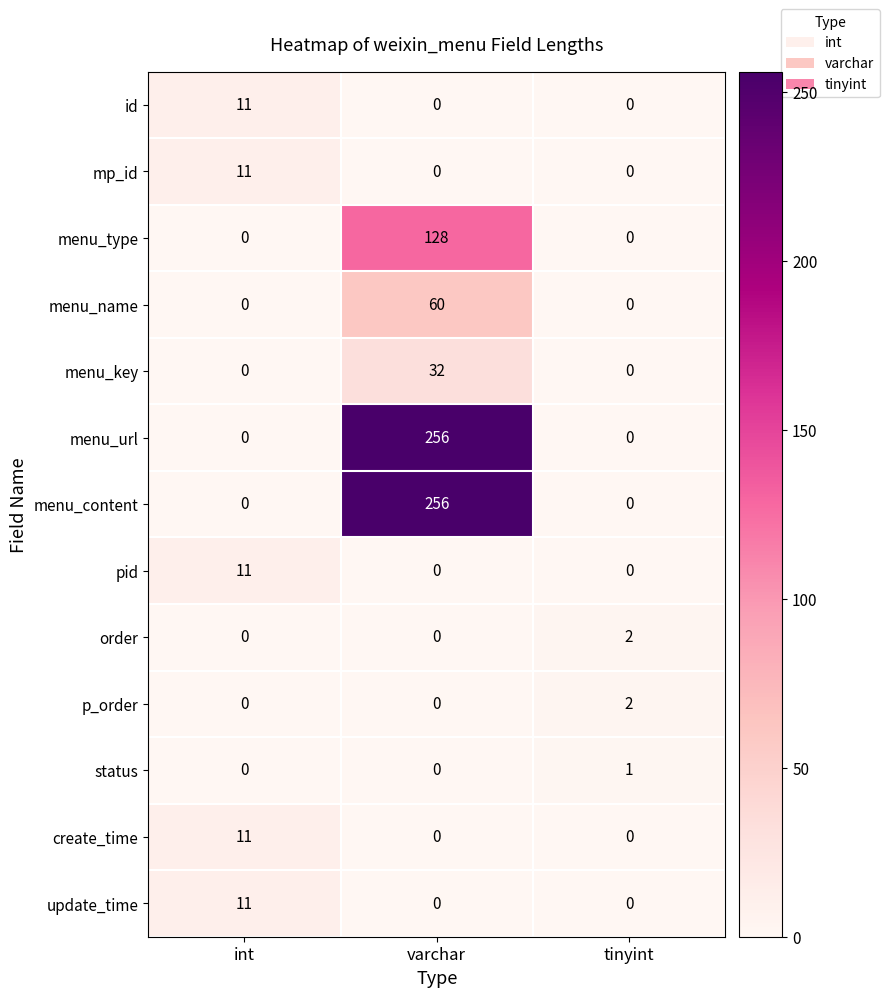

Which category has the highest value across all series?

varchar